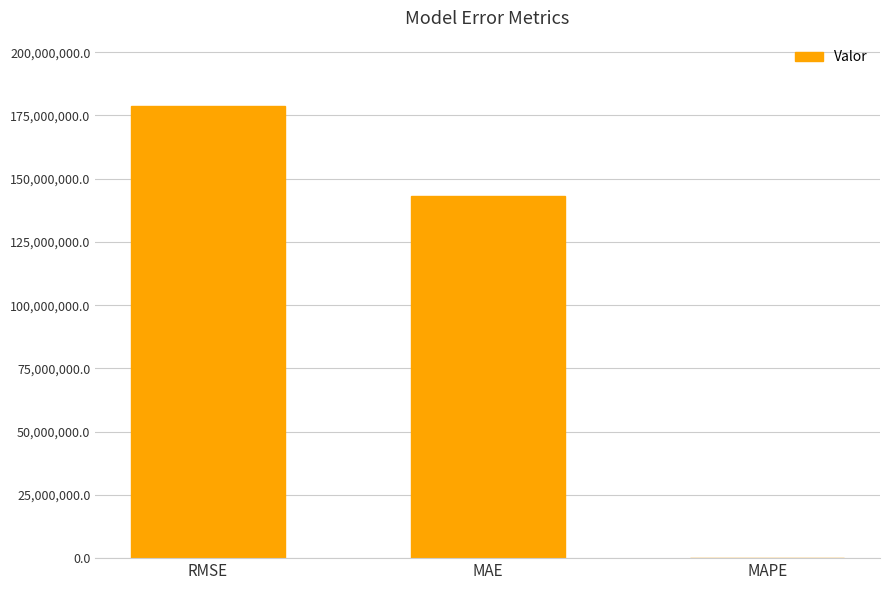

Is it true that the value at MAE is 197878345.8?

False